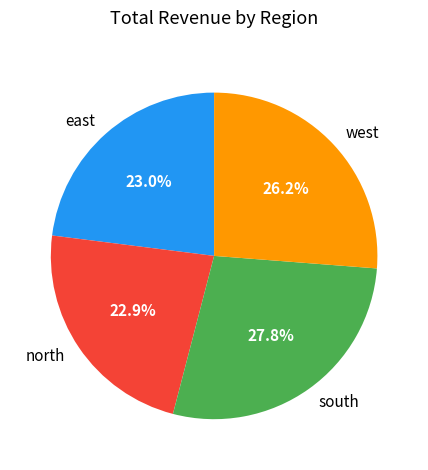

Approximately how many times larger is the value at south compared to west?

1.1